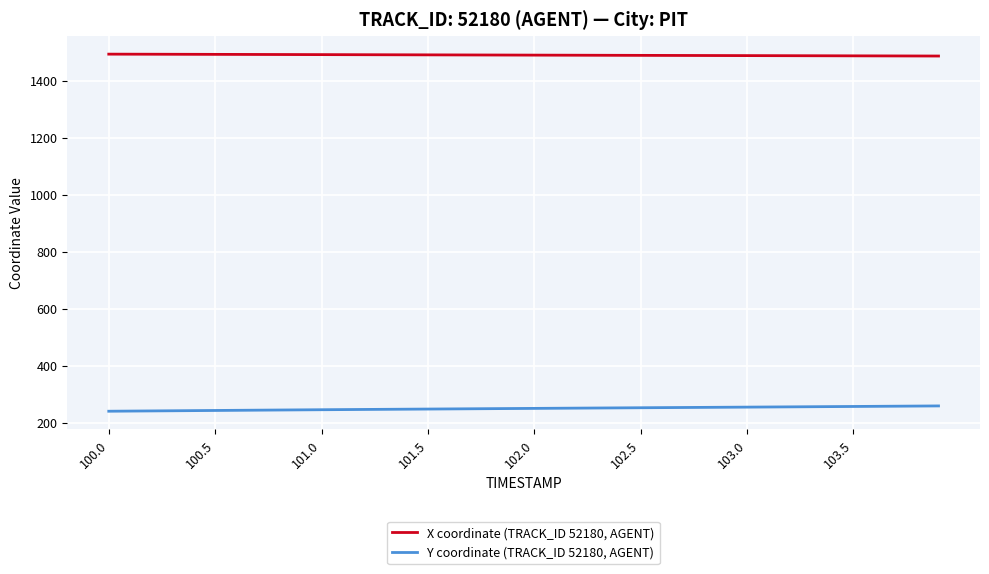

Rank the series by their average value, from lowest to highest.

Y coordinate (TRACK_ID 52180, AGENT), X coordinate (TRACK_ID 52180, AGENT)